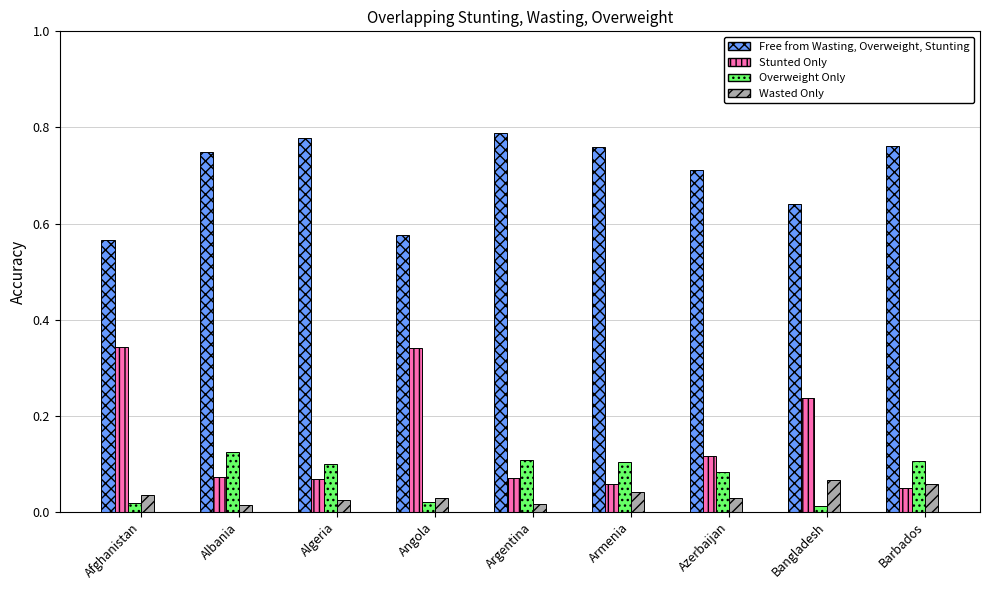

At how many categories does at least one series exceed 0?

9